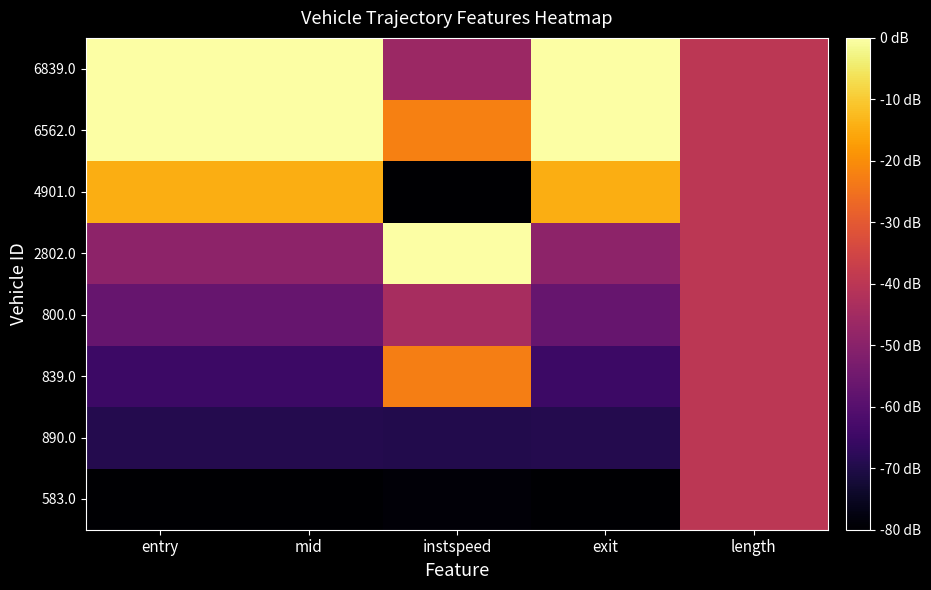

Reading left to right, list all the values displayed in this chart.

583.0: entry=0.0	mid=0.0	instspeed=0.0	exit=0.0	length=0.5
890.0: entry=0.1	mid=0.1	instspeed=0.1	exit=0.1	length=0.5
839.0: entry=0.2	mid=0.2	instspeed=0.7	exit=0.2	length=0.5
800.0: entry=0.3	mid=0.3	instspeed=0.5	exit=0.3	length=0.5
2802.0: entry=0.4	mid=0.4	instspeed=1.0	exit=0.4	length=0.5
4901.0: entry=0.8	mid=0.8	instspeed=0.0	exit=0.8	length=0.5
6562.0: entry=1.0	mid=1.0	instspeed=0.7	exit=1.0	length=0.5
6839.0: entry=1.0	mid=1.0	instspeed=0.4	exit=1.0	length=0.5